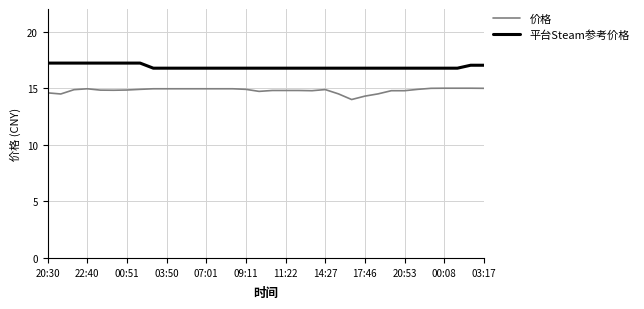

Which series has the largest total across all categories?

平台Steam参考价格